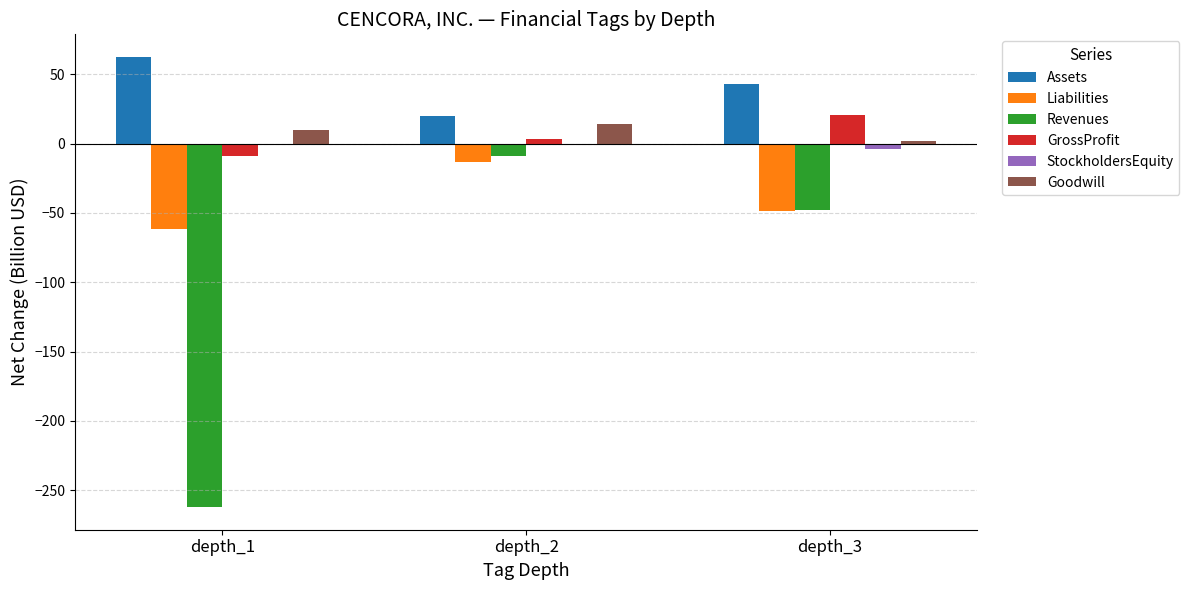

What is the greatest value displayed?

62.6